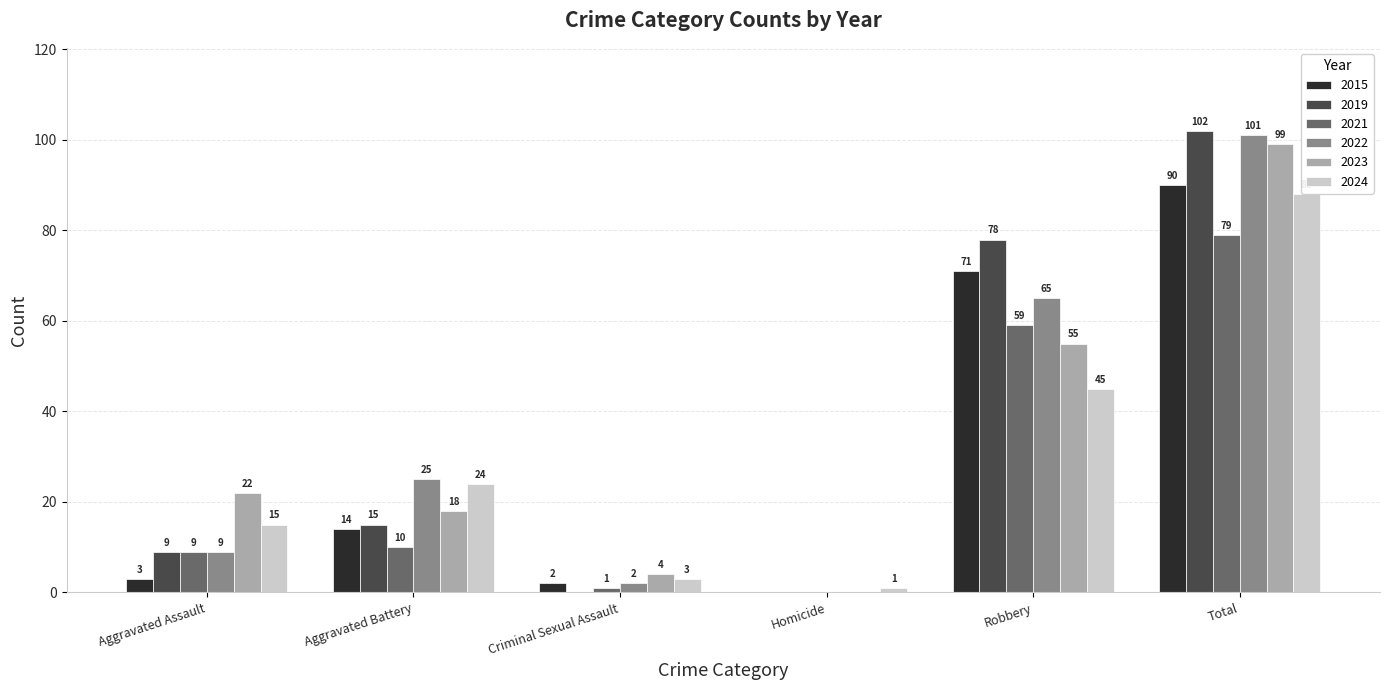

Which category has the highest value across all series?

Total